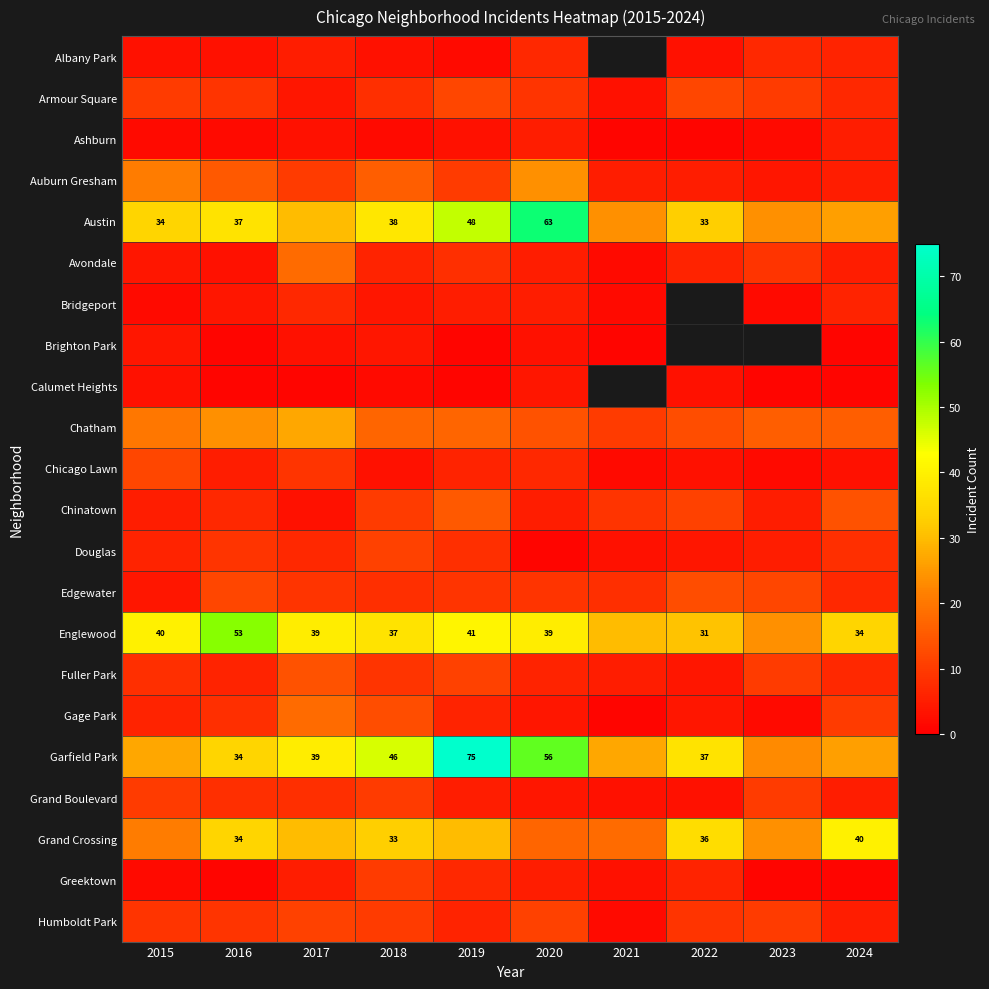

The Grand Boulevard series shows 13.9 at 2023. True or false?

False